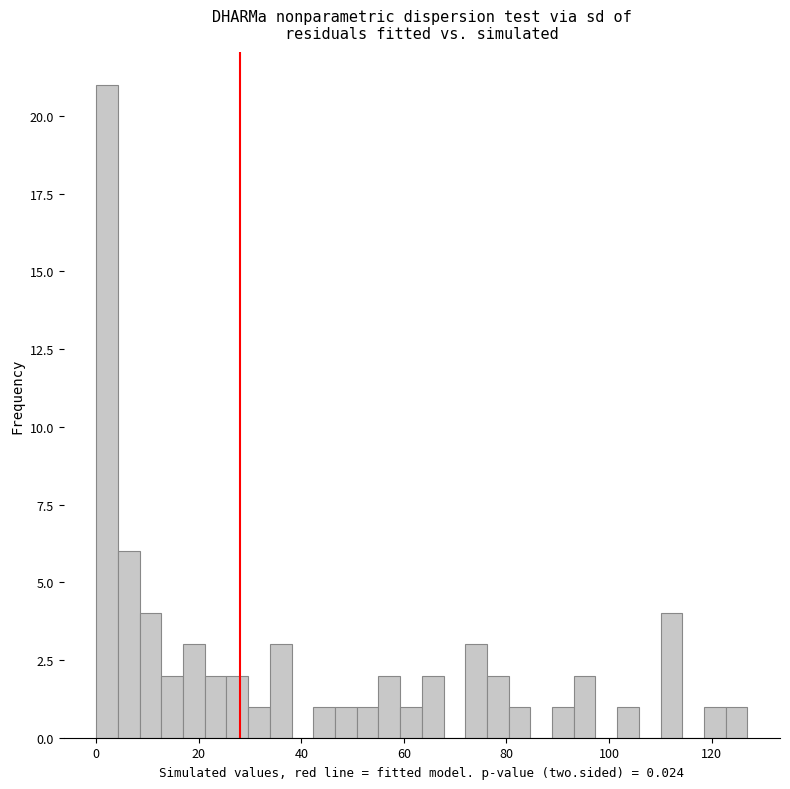

Read against the x-axis, roughly where is the centre of the tallest bar?

2